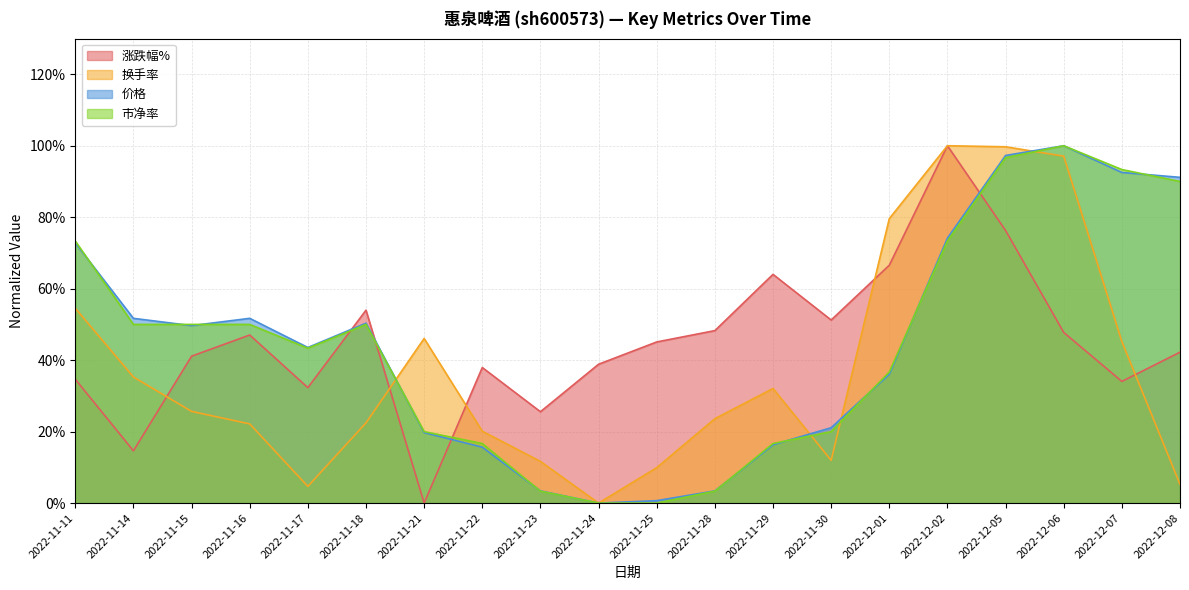

Which series changed the most between 2022-11-17 and 2022-11-28?

价格